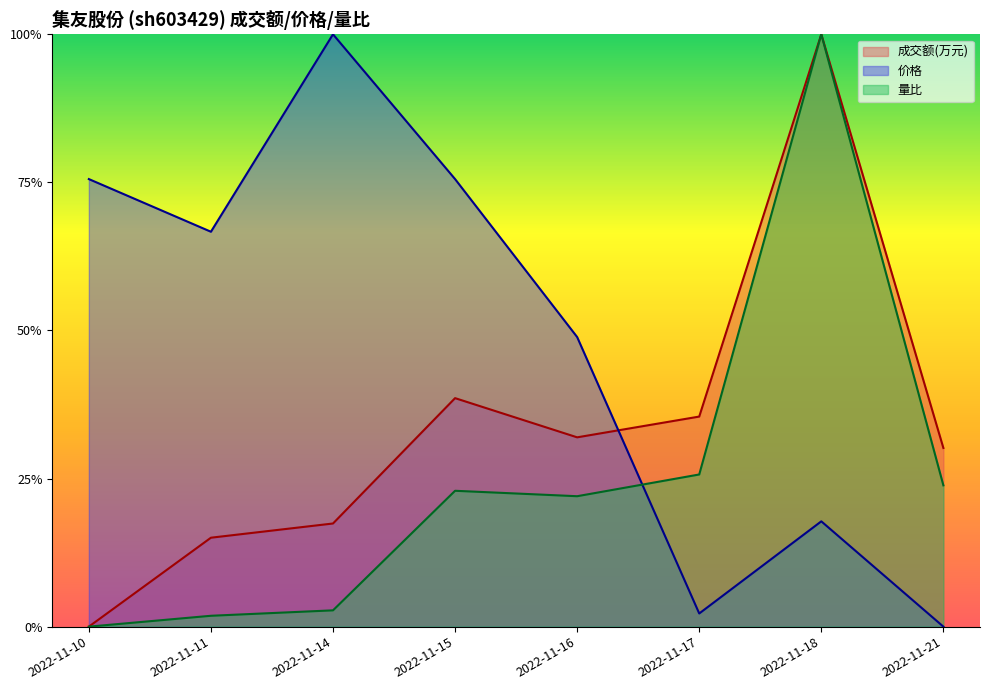

Reading left to right, list all the values displayed in this chart.

成交额(万元): 0.0	0.2	0.2	0.4	0.3	0.4	1.0	0.3
价格: 0.8	0.7	1.0	0.8	0.5	0.0	0.2	0.0
量比: 0.0	0.0	0.0	0.2	0.2	0.3	1.0	0.2